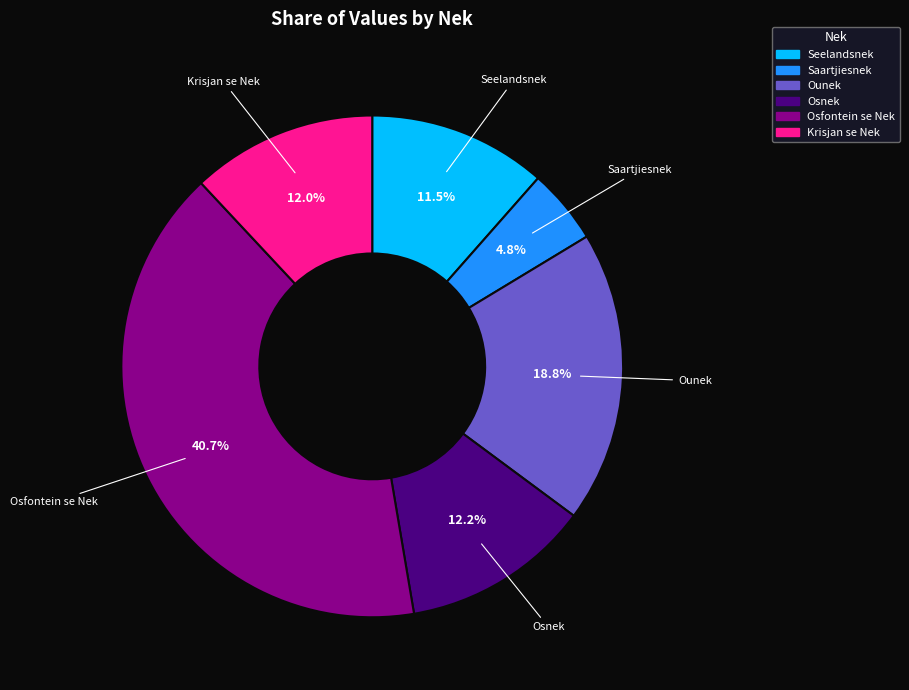

Is there a majority slice in this chart?

No